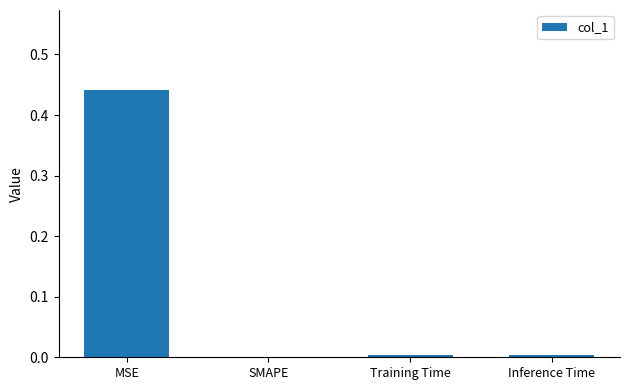

The value at MSE is 0.7. True or false?

False